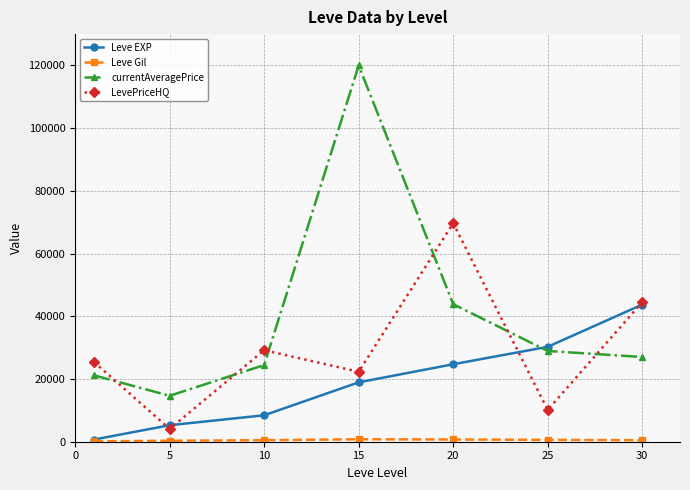

What is the highest value of the LevePriceHQ series?

69698.0